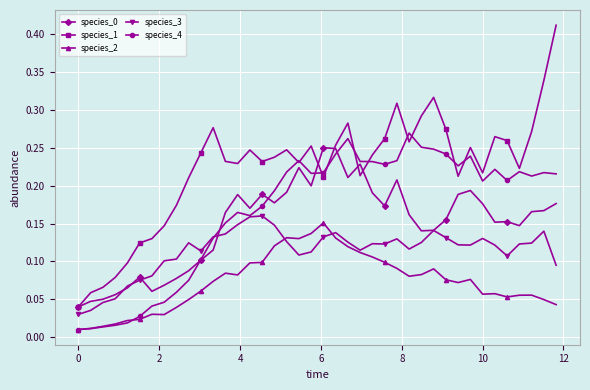

At how many categories does at least one series exceed 0?

40